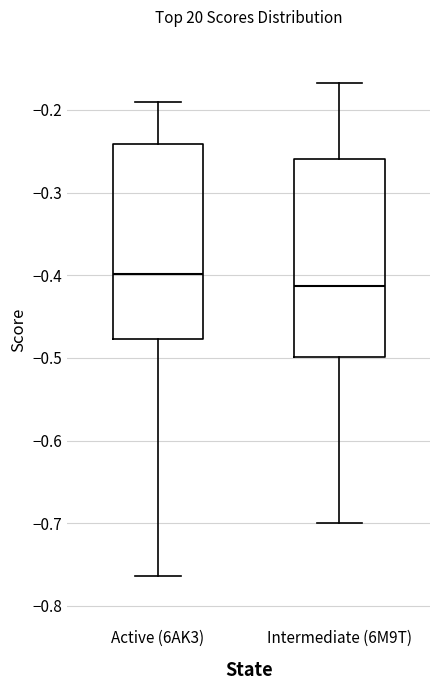

Which box's median line is the highest?

Active (6AK3)